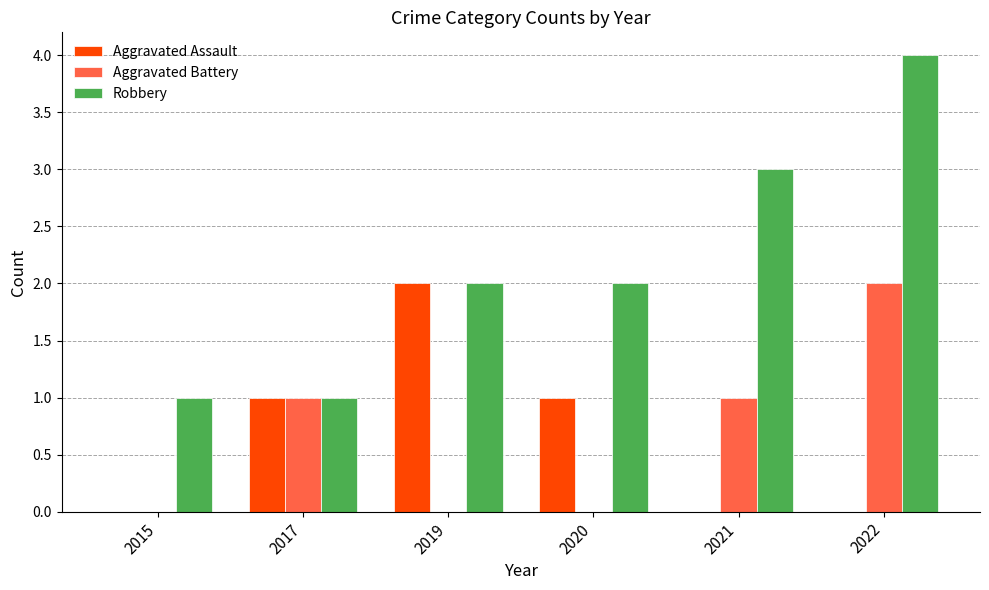

What is the sum of all Robbery values?

13